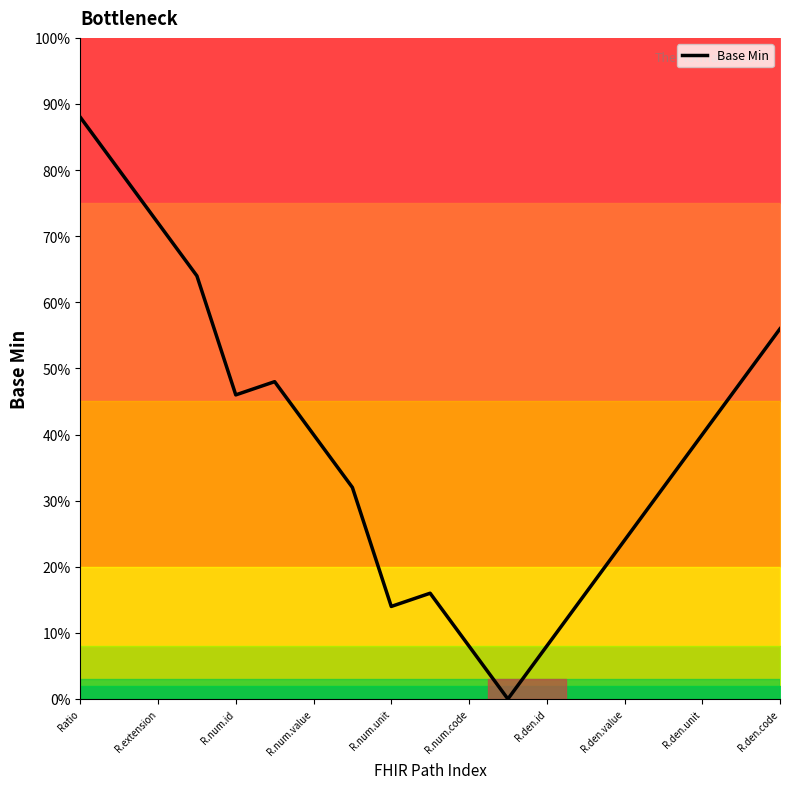

What is the difference between the maximum and minimum values?

88